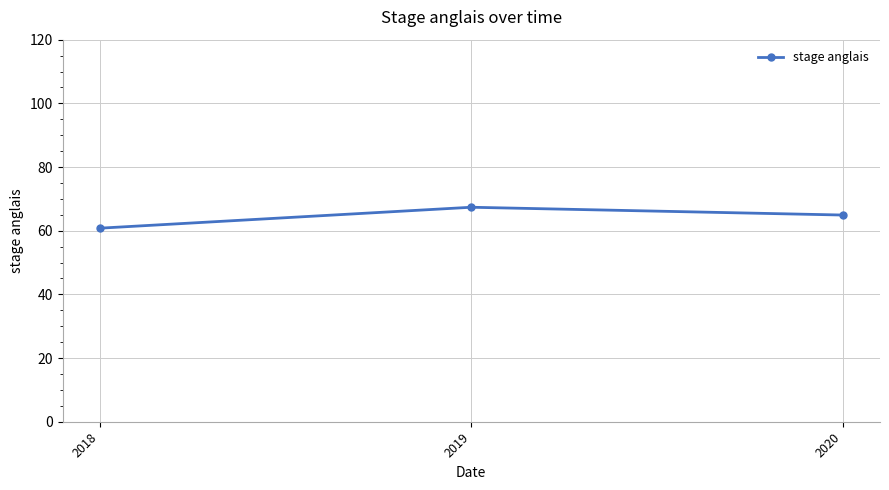

Reading right to left, extract all data points from this chart.

64.9	67.4	60.8